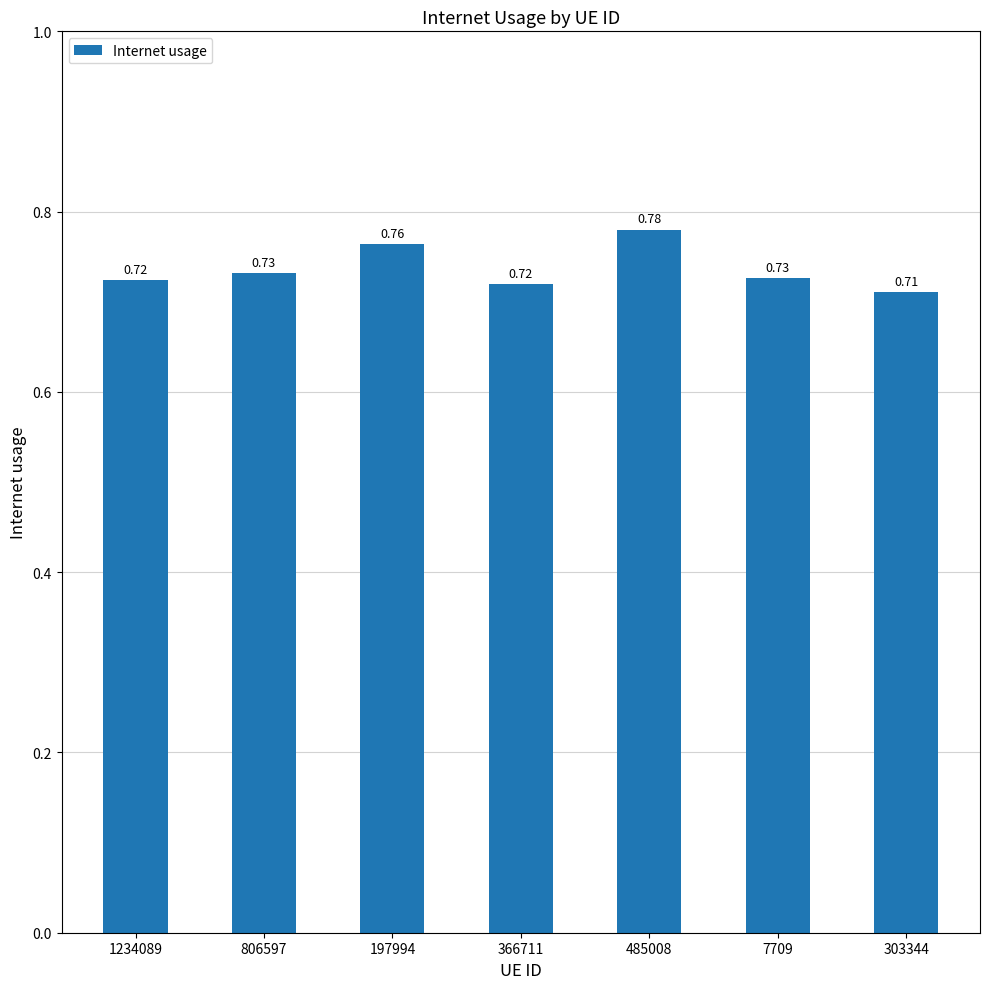

Which has a higher value, 806597 or 197994?

197994